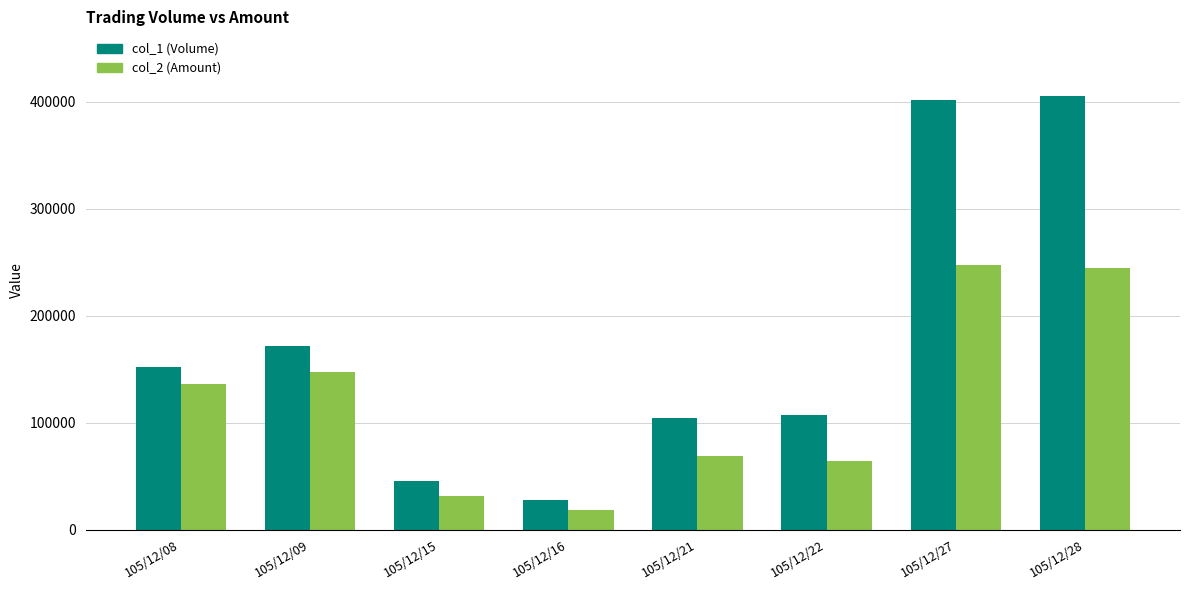

How many groups of bars are there?

8